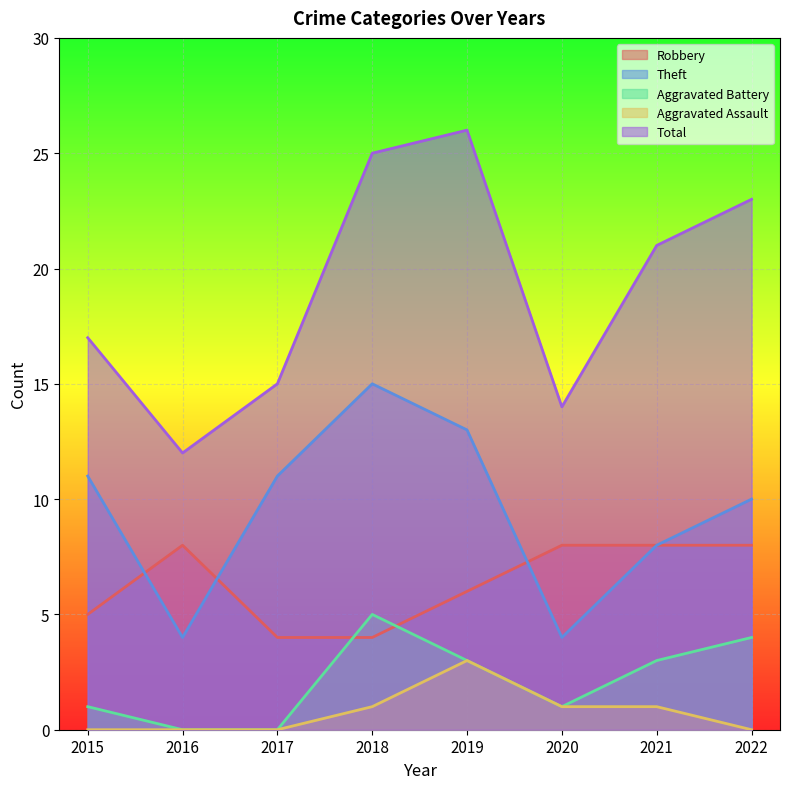

What is the value of the Robbery point at the 2nd from the left?

8